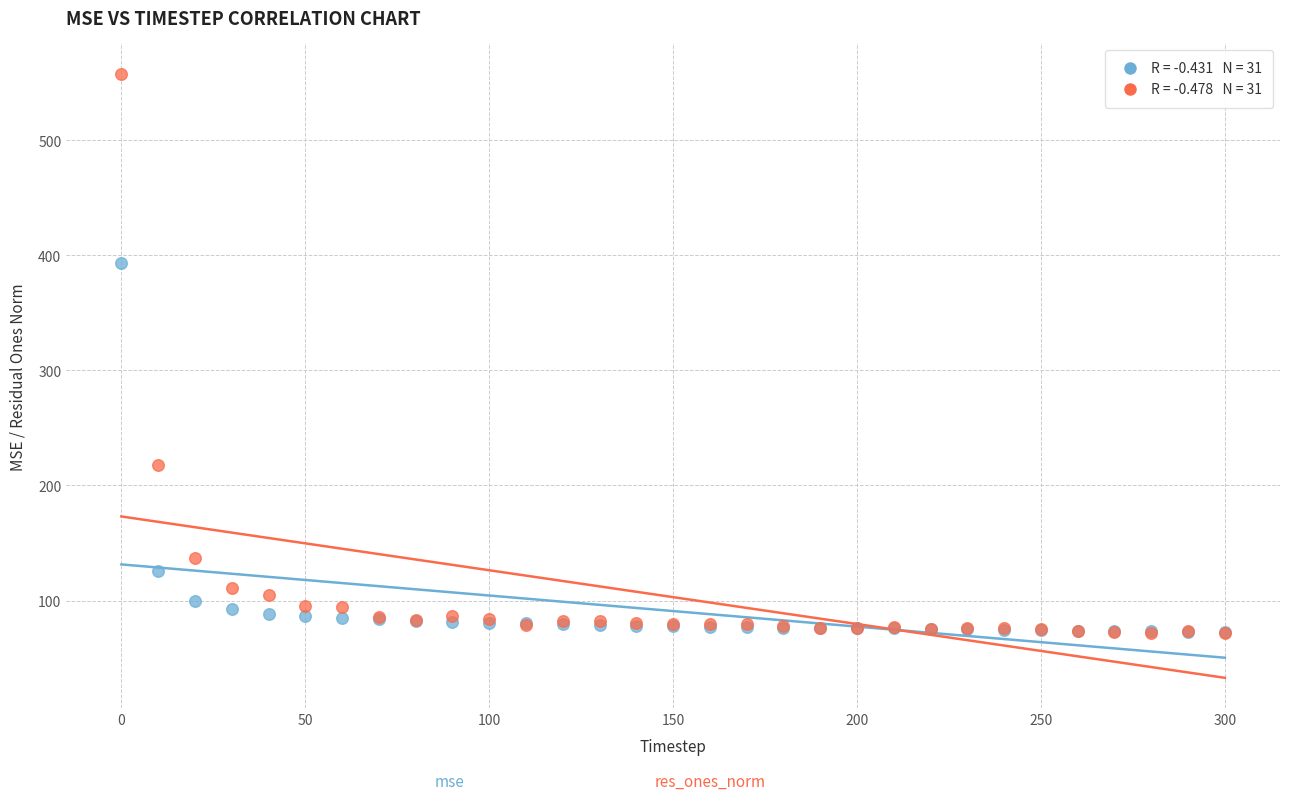

Across all series, what Y value is closest to 314?

393.0